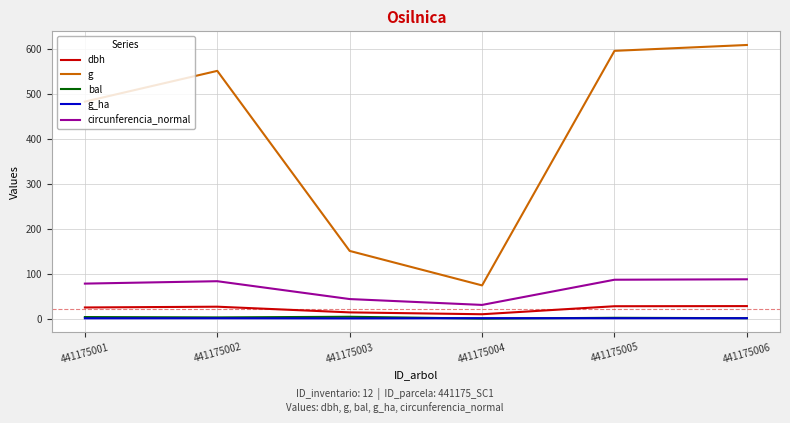

What is the greatest value displayed?

609.2